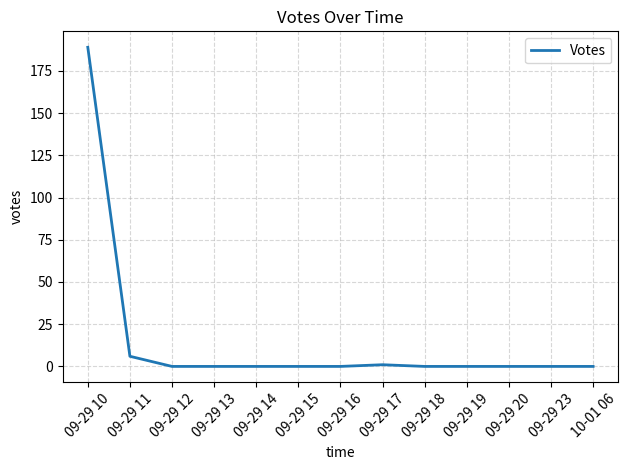

What position from the left is 09-29 18?

9